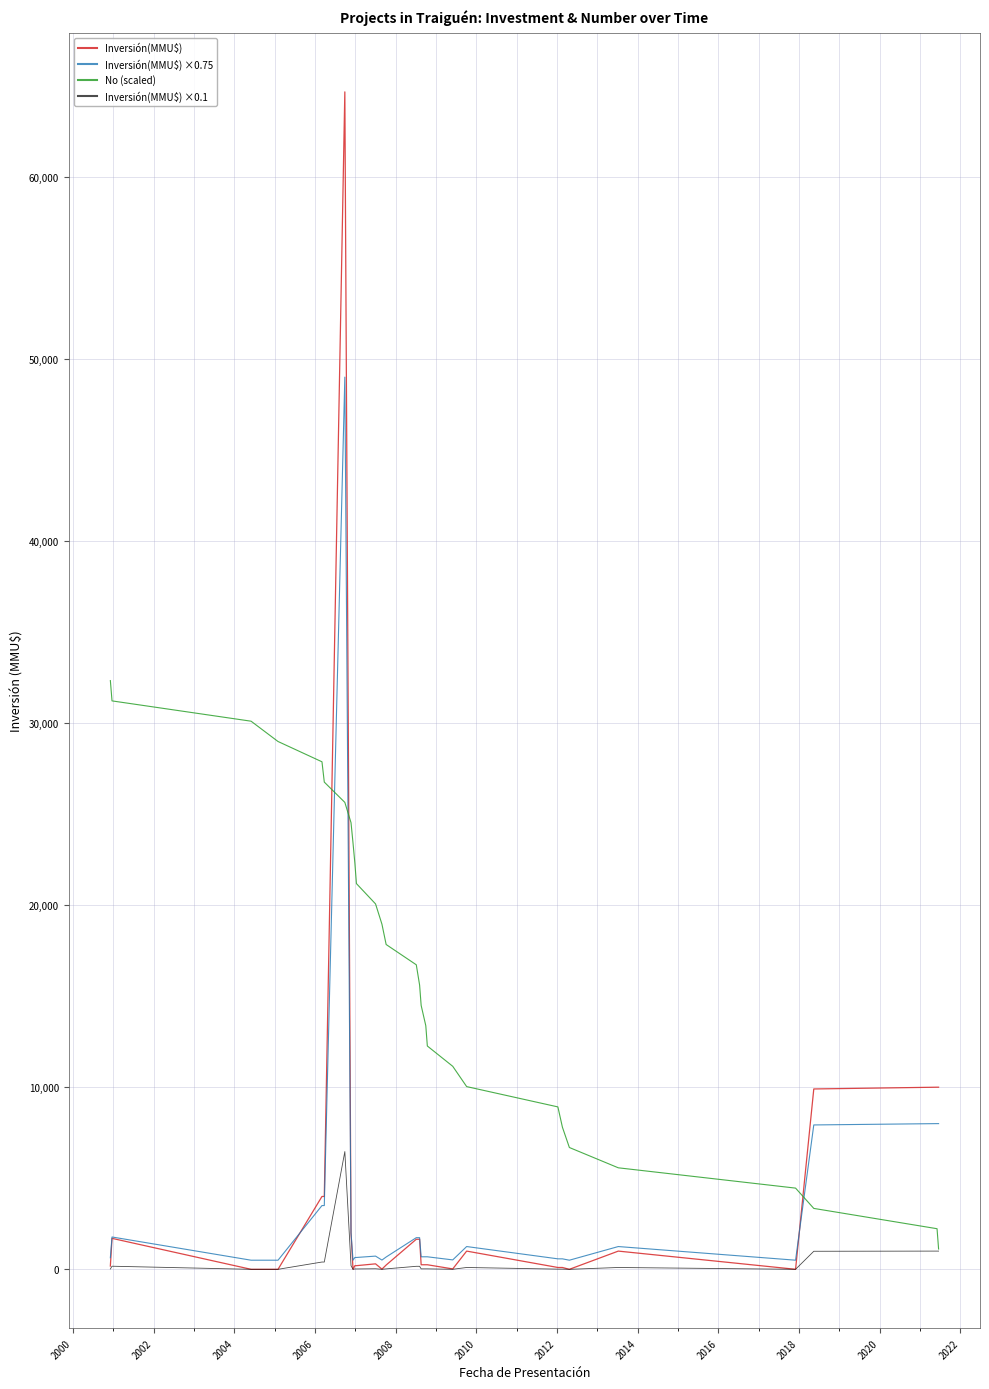

How many times do Inversión(MMU$) and No (scaled) cross each other?

3